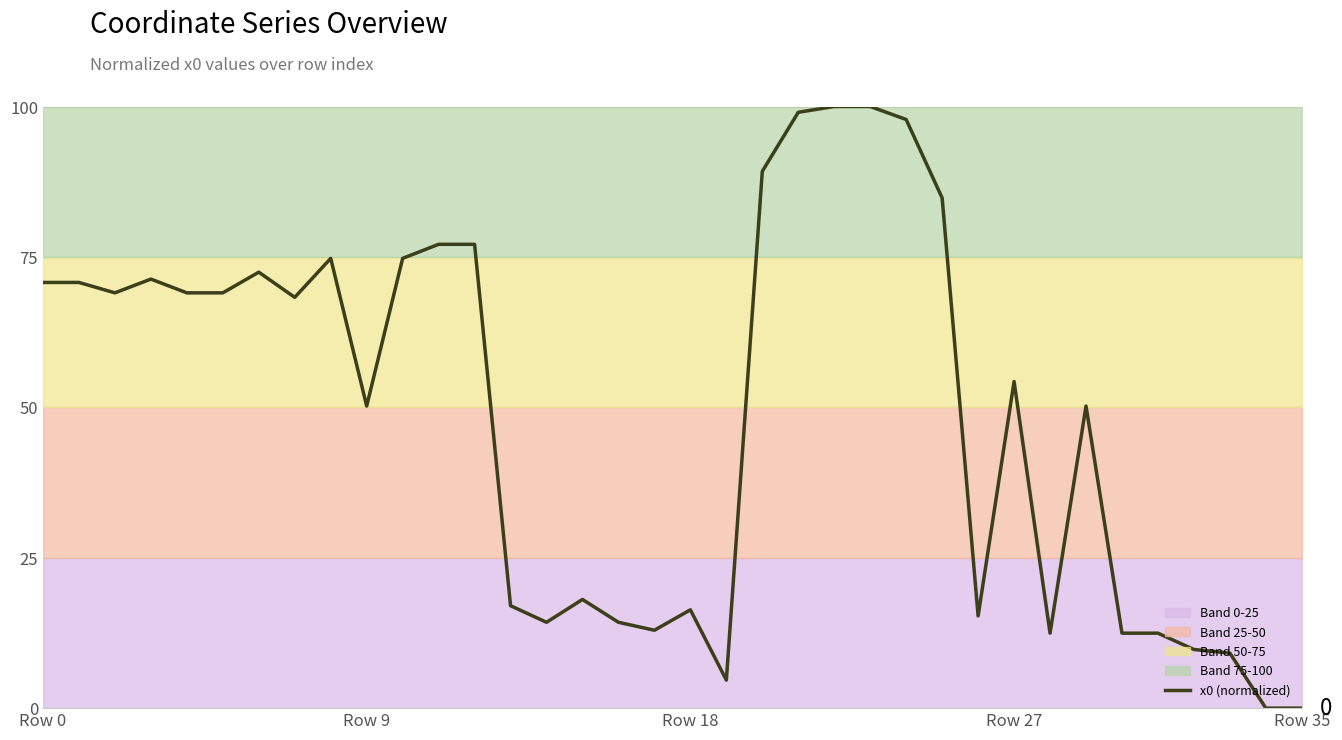

What value does the data have at 7?

68.3